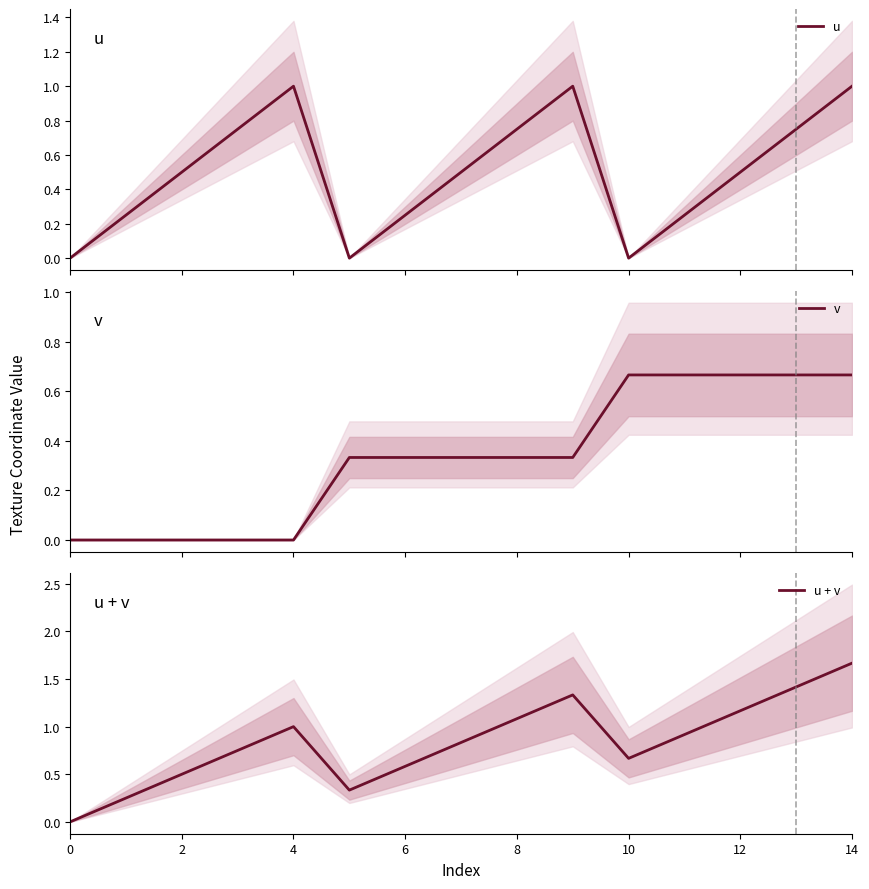

The u series shows 0.4 at 11. True or false?

False